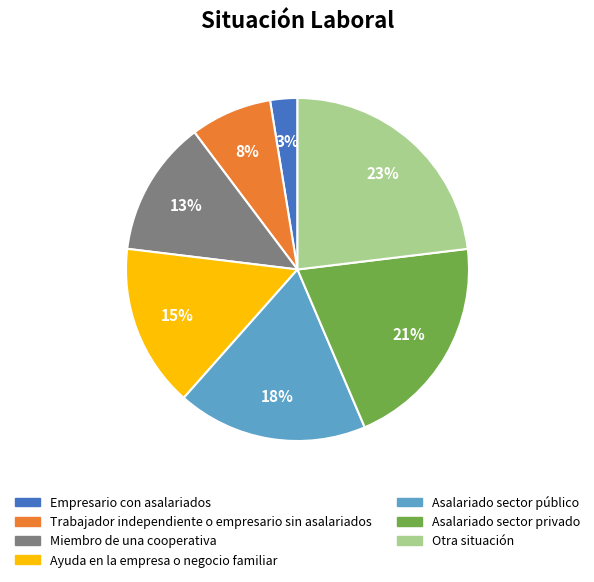

What percentage is the Ayuda en la empresa o negocio familiar slice, to the nearest percent?

15%